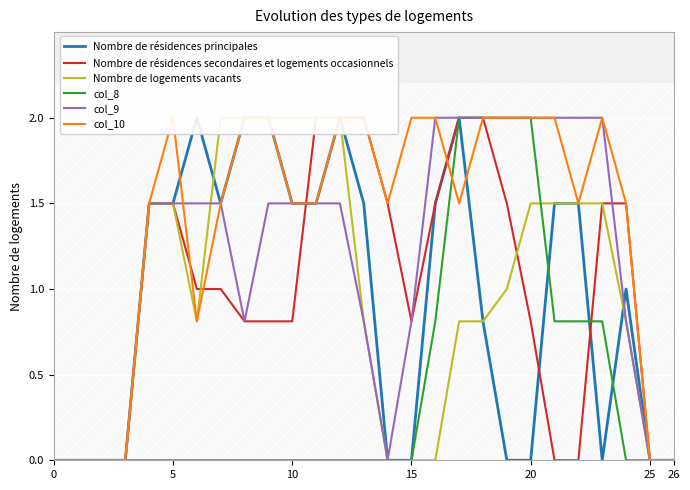

Is it true that Nombre de résidences secondaires et logements occasionnels equals 1.5 at 14?

True